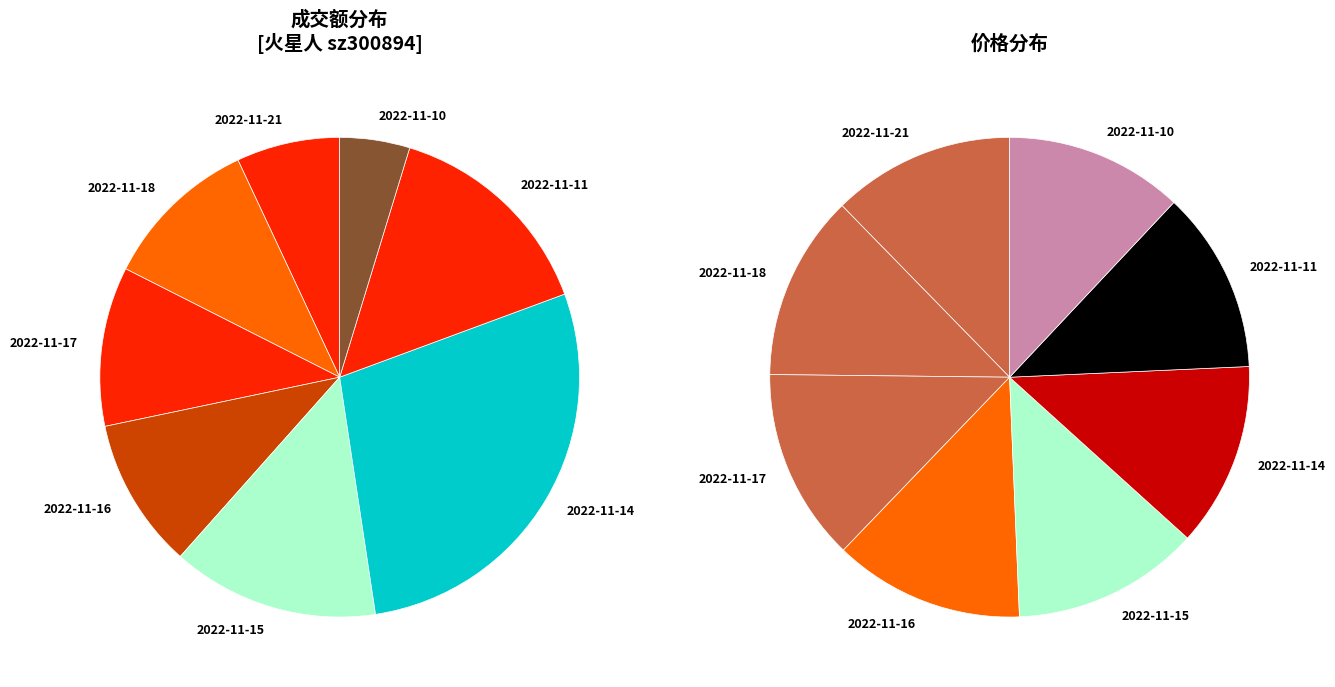

To the nearest percent, what is the difference between the 2022-11-10 and 2022-11-11 slice percentages?

10%